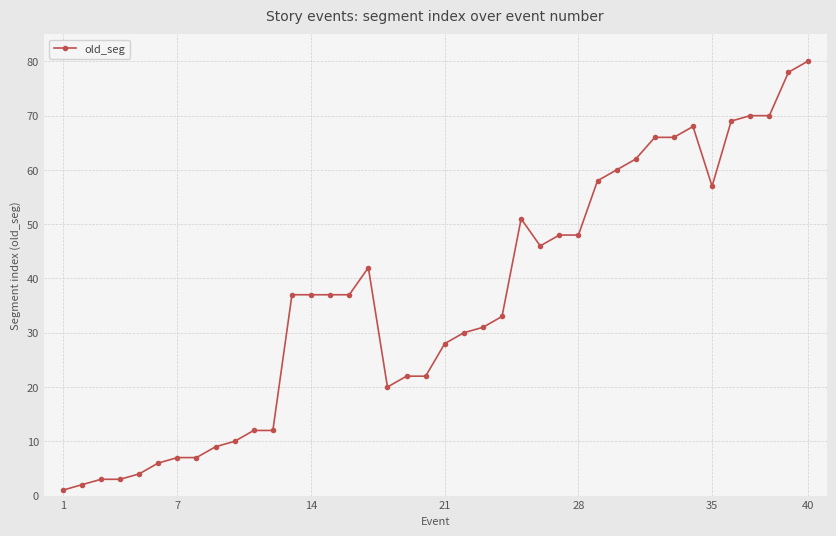

Count the number of data series in this chart.

1